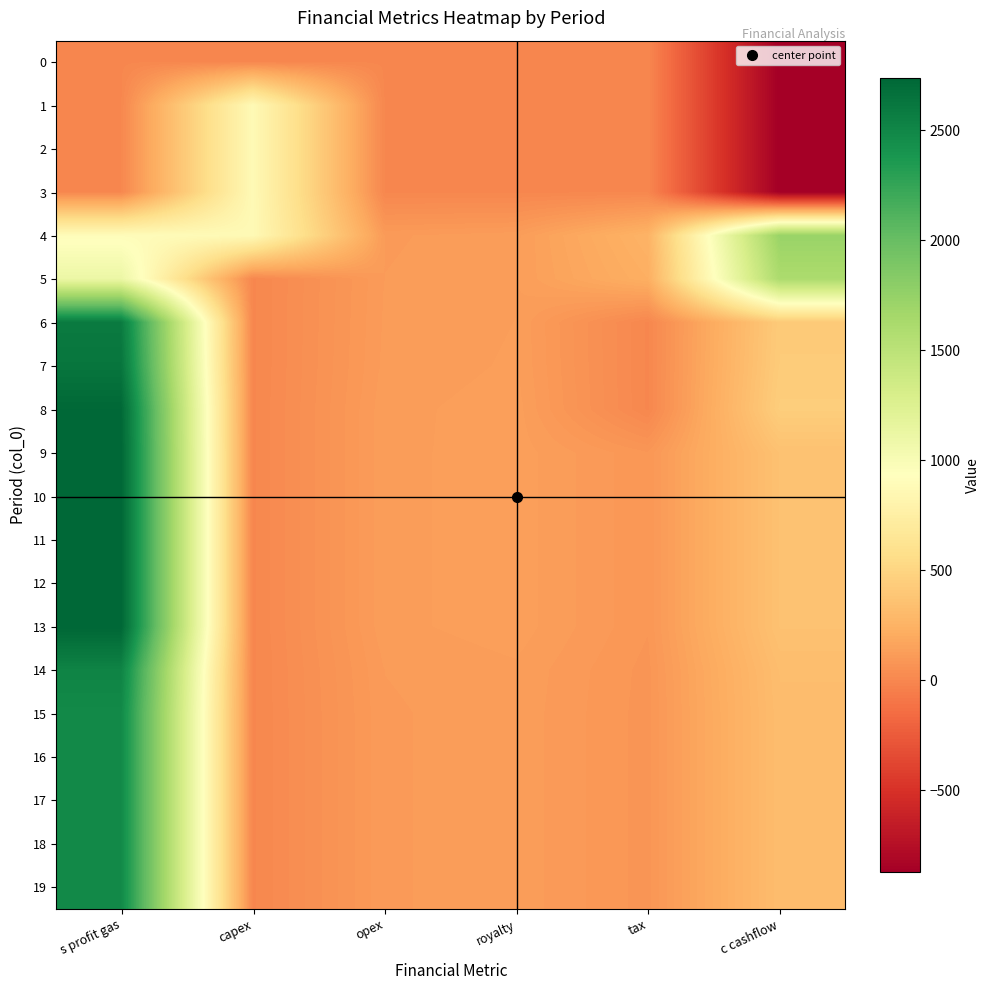

Reading left to right, transcribe all the data shown in this chart.

0: s profit gas=0	capex=0	opex=0	royalty=0	tax=0	c cashflow=-872
1: s profit gas=0	capex=872	opex=0	royalty=0	tax=0	c cashflow=-872
2: s profit gas=0	capex=872	opex=0	royalty=0	tax=0	c cashflow=-872
3: s profit gas=0	capex=872	opex=0	royalty=0	tax=0	c cashflow=-872
4: s profit gas=902	capex=872	opex=113	royalty=125	tax=257	c cashflow=1724
5: s profit gas=1109	capex=0	opex=116	royalty=128	tax=228	c cashflow=1608
6: s profit gas=2588	capex=0	opex=118	royalty=130	tax=0	c cashflow=421
7: s profit gas=2631	capex=0	opex=120	royalty=132	tax=0	c cashflow=428
8: s profit gas=2727	capex=0	opex=125	royalty=137	tax=0	c cashflow=444
9: s profit gas=2740	capex=0	opex=125	royalty=138	tax=89	c cashflow=357
10: s profit gas=2740	capex=0	opex=125	royalty=138	tax=89	c cashflow=357
11: s profit gas=2740	capex=0	opex=125	royalty=138	tax=89	c cashflow=357
12: s profit gas=2740	capex=0	opex=125	royalty=138	tax=89	c cashflow=357
13: s profit gas=2740	capex=0	opex=125	royalty=138	tax=89	c cashflow=357
14: s profit gas=2525	capex=0	opex=116	royalty=127	tax=82	c cashflow=329
15: s profit gas=2479	capex=0	opex=113	royalty=125	tax=81	c cashflow=323
16: s profit gas=2479	capex=0	opex=113	royalty=125	tax=81	c cashflow=323
17: s profit gas=2479	capex=0	opex=113	royalty=125	tax=81	c cashflow=323
18: s profit gas=2479	capex=0	opex=113	royalty=125	tax=81	c cashflow=323
19: s profit gas=2479	capex=0	opex=113	royalty=125	tax=81	c cashflow=323